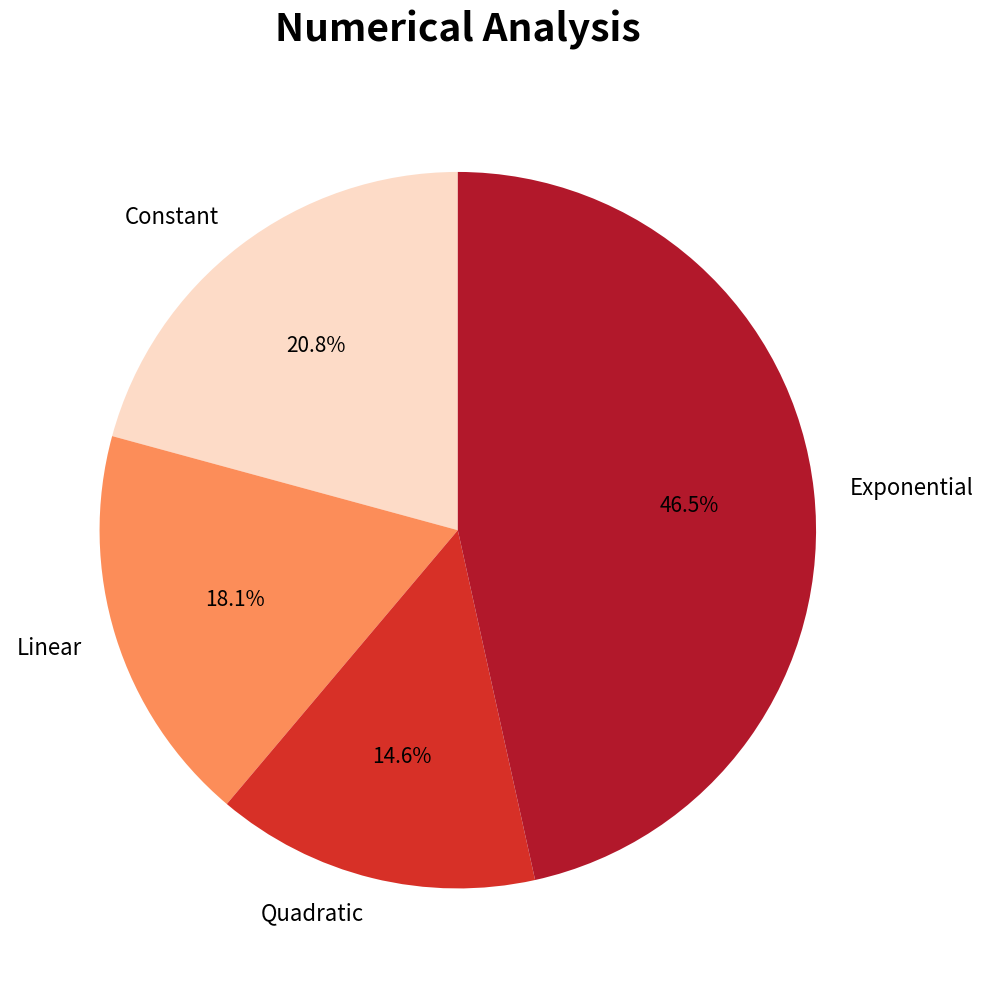

Rank the categories by value from lowest to highest.

Quadratic, Linear, Constant, Exponential